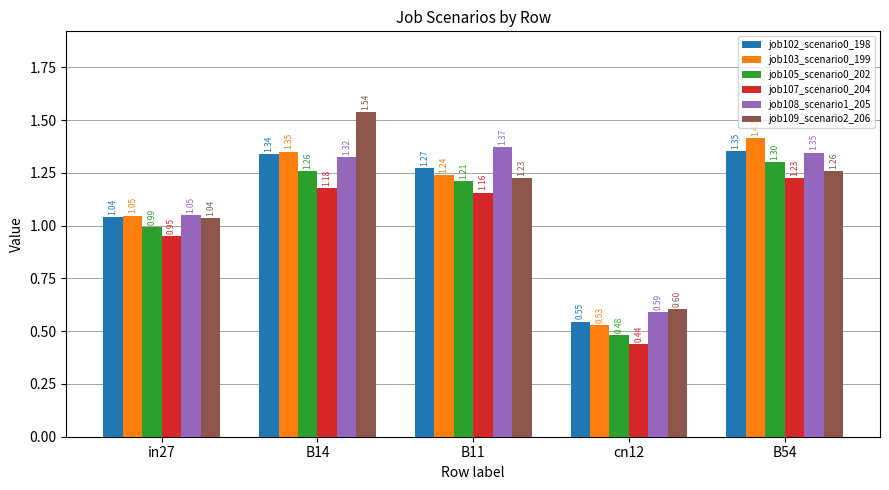

What is the difference between the maximum and minimum values in the job108_scenario1_205 series?

0.8